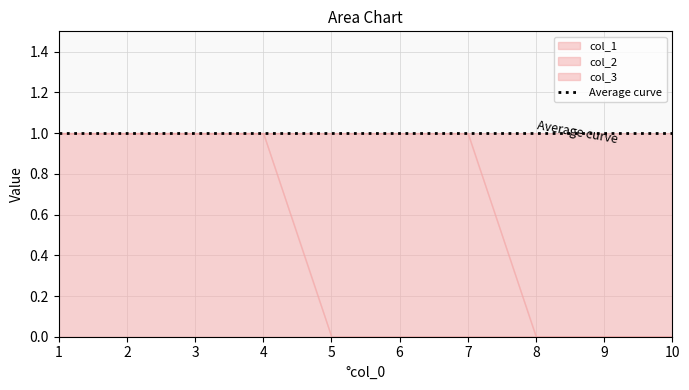

What is the value of the col_2 point at the 6th from the left?

1